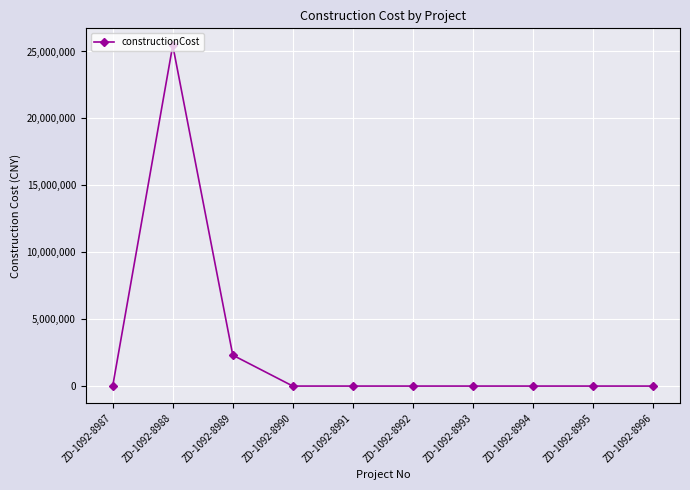

Read the value at ZD-1092-8990.

23981.0